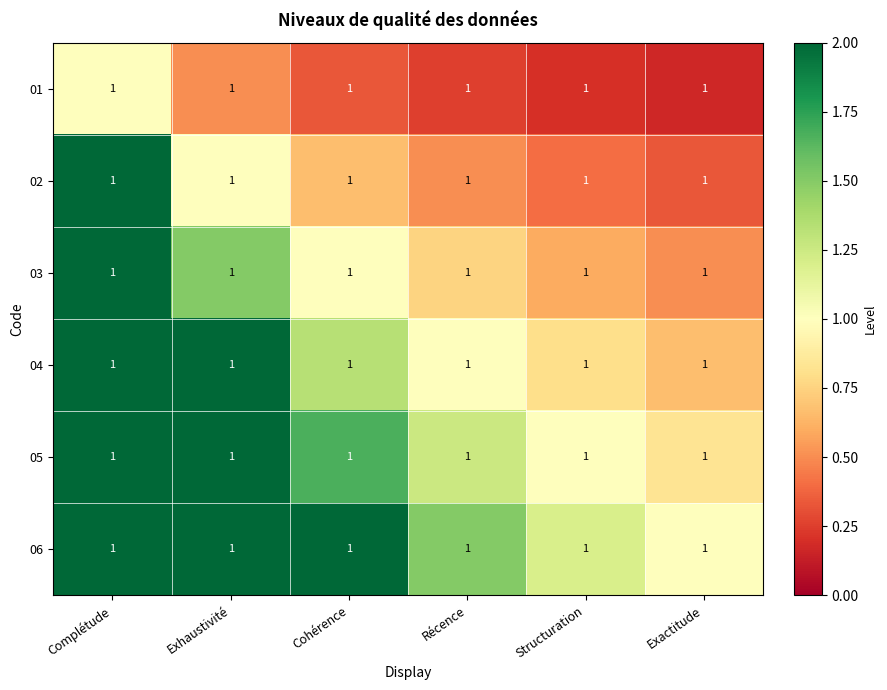

At which category is the sum across all series the highest?

Complétude